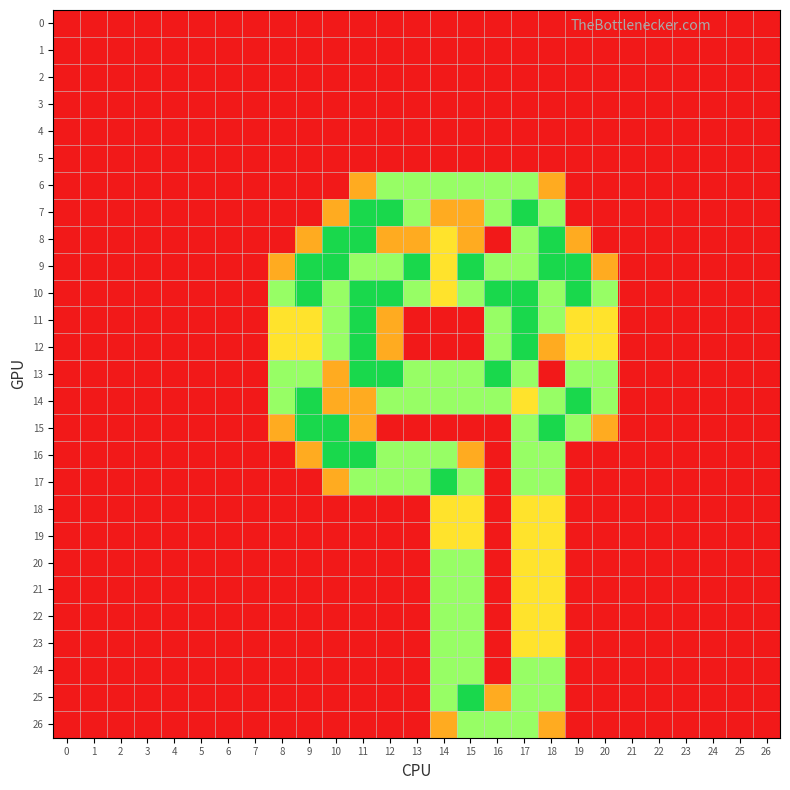

Between 13 and 16, which series saw the biggest shift?

11